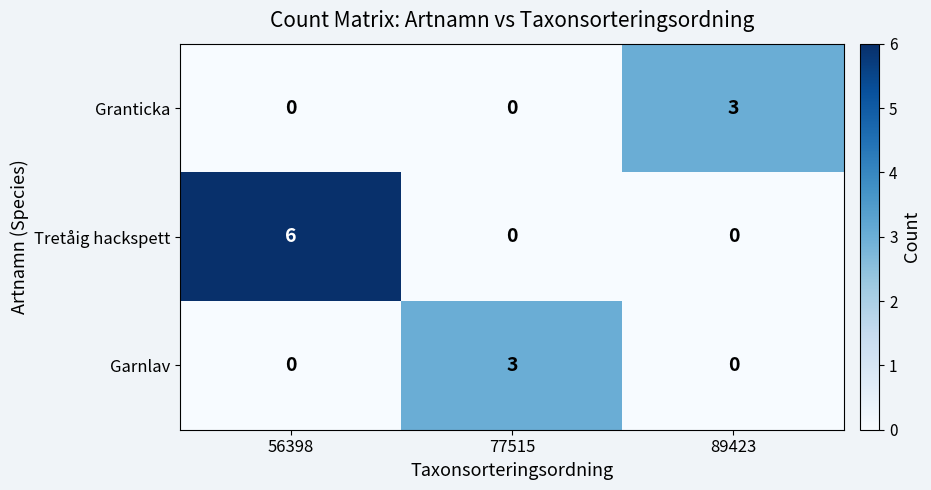

Which series has the largest range (max minus min)?

Tretåig hackspett